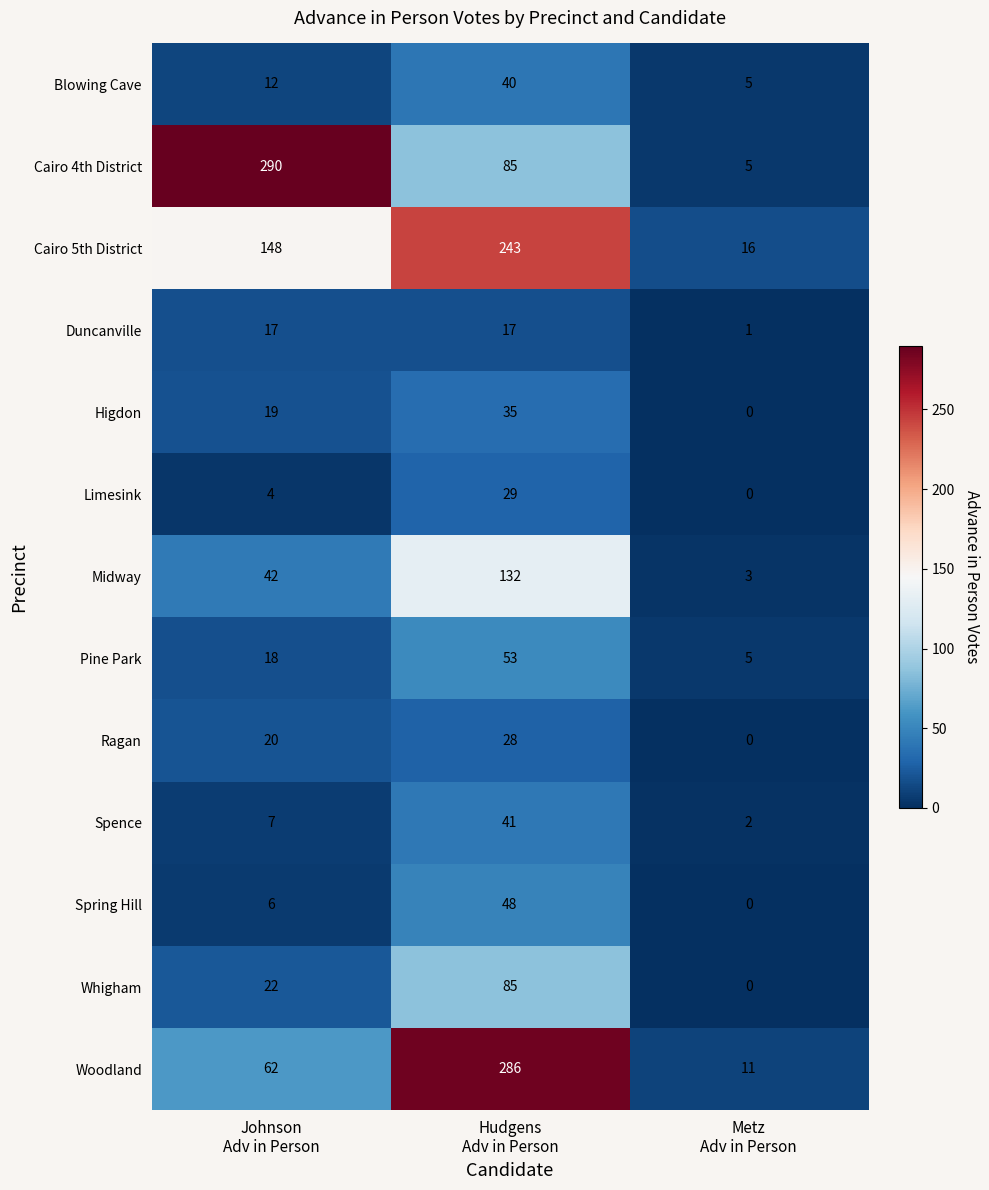

What is the maximum value shown in the chart?

290